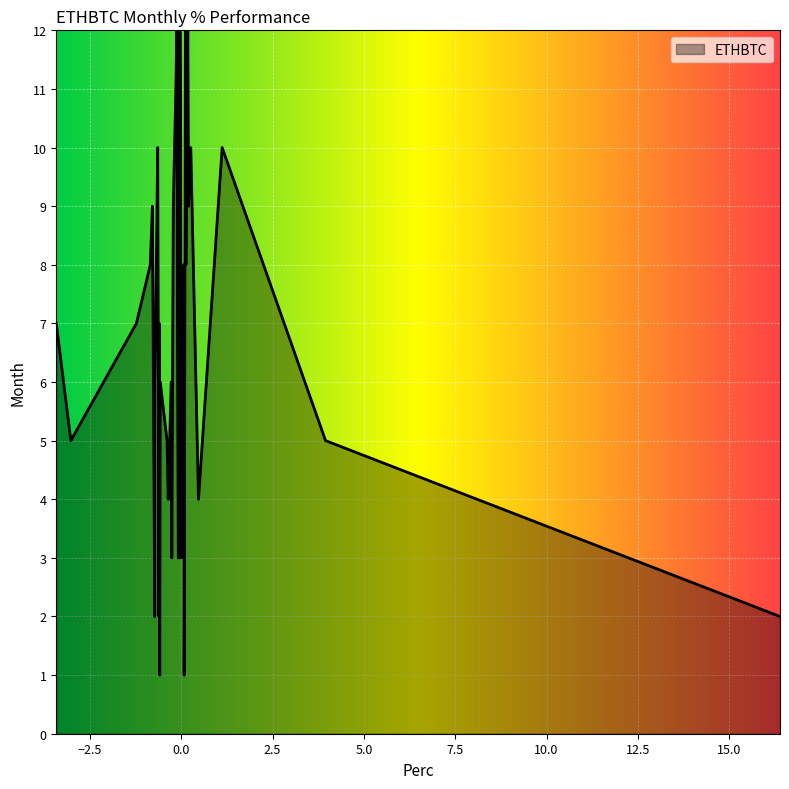

What is the difference between the maximum and minimum values?

11